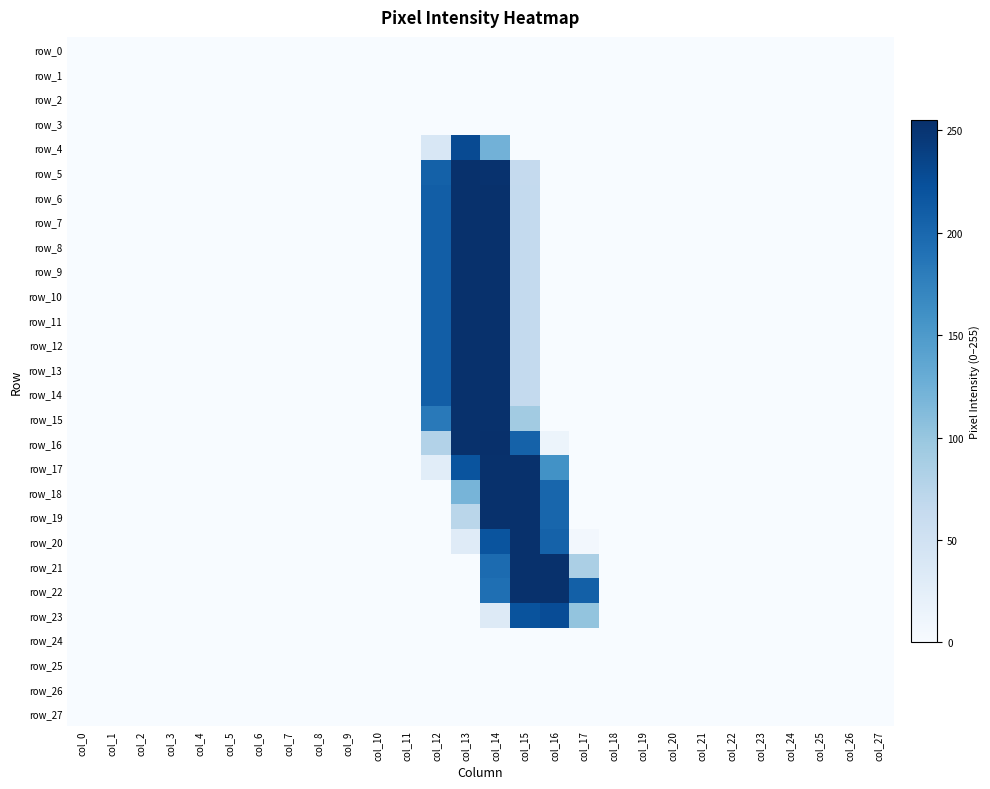

Which has a higher value, col_5 or col_17?

col_5